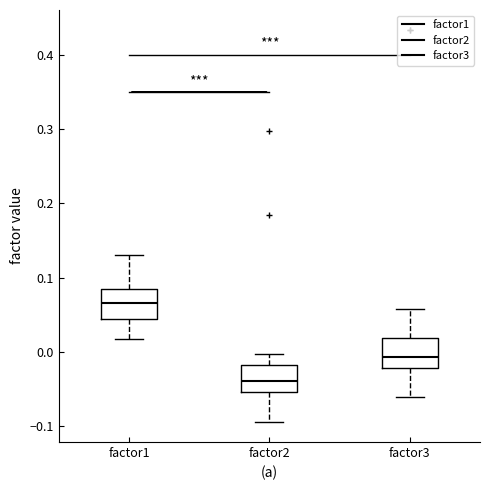

Which box has the lowest median line?

factor2